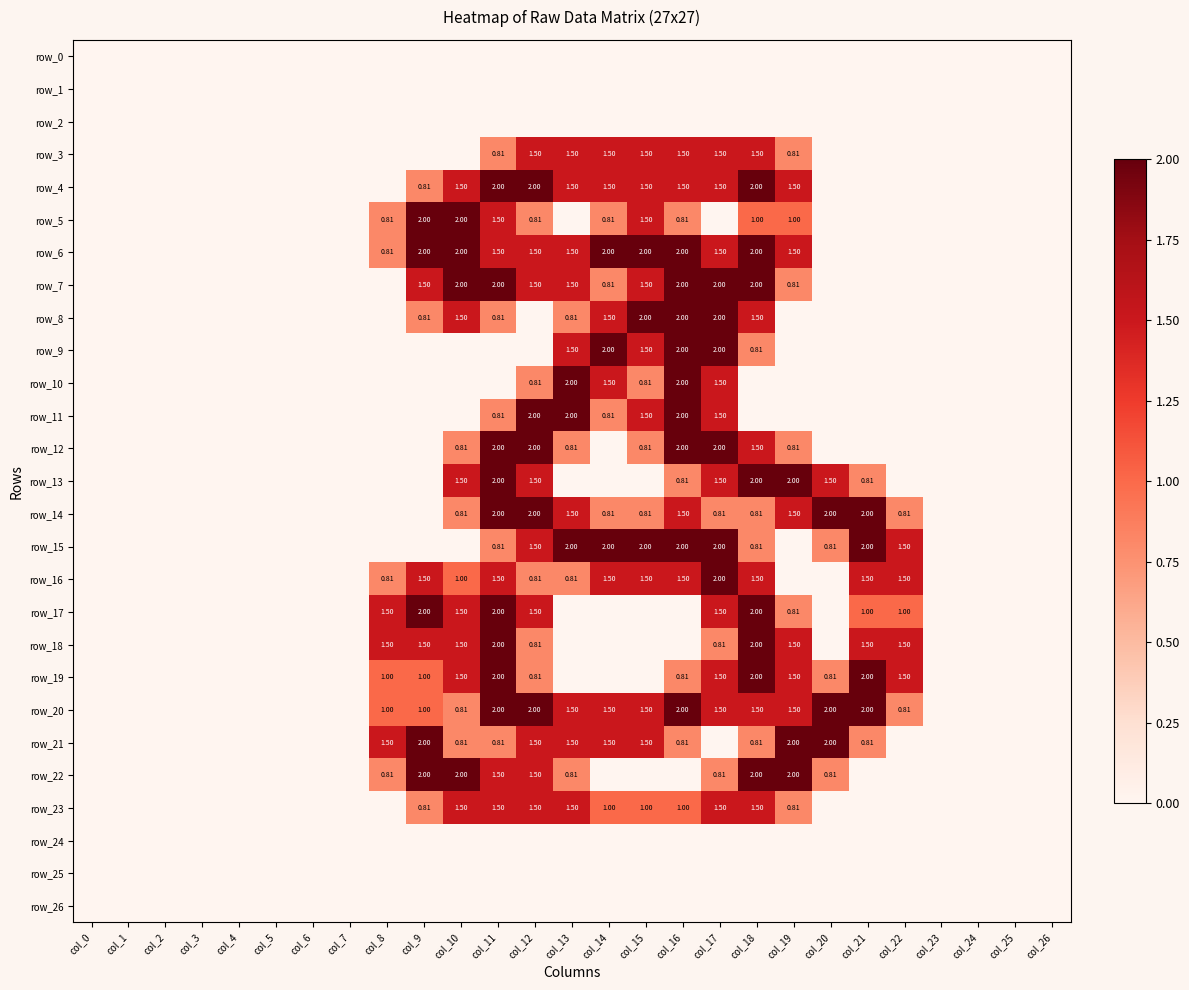

Reading left to right, extract all data points from this chart.

row_0: col_0=0.0	col_1=0.0	col_2=0.0	col_3=0.0	col_4=0.0	col_5=0.0	col_6=0.0	col_7=0.0	col_8=0.0	col_9=0.0	col_10=0.0	col_11=0.0	col_12=0.0	col_13=0.0	col_14=0.0	col_15=0.0	col_16=0.0	col_17=0.0	col_18=0.0	col_19=0.0	col_20=0.0	col_21=0.0	col_22=0.0	col_23=0.0	col_24=0.0	col_25=0.0	col_26=0.0
row_1: col_0=0.0	col_1=0.0	col_2=0.0	col_3=0.0	col_4=0.0	col_5=0.0	col_6=0.0	col_7=0.0	col_8=0.0	col_9=0.0	col_10=0.0	col_11=0.0	col_12=0.0	col_13=0.0	col_14=0.0	col_15=0.0	col_16=0.0	col_17=0.0	col_18=0.0	col_19=0.0	col_20=0.0	col_21=0.0	col_22=0.0	col_23=0.0	col_24=0.0	col_25=0.0	col_26=0.0
row_2: col_0=0.0	col_1=0.0	col_2=0.0	col_3=0.0	col_4=0.0	col_5=0.0	col_6=0.0	col_7=0.0	col_8=0.0	col_9=0.0	col_10=0.0	col_11=0.0	col_12=0.0	col_13=0.0	col_14=0.0	col_15=0.0	col_16=0.0	col_17=0.0	col_18=0.0	col_19=0.0	col_20=0.0	col_21=0.0	col_22=0.0	col_23=0.0	col_24=0.0	col_25=0.0	col_26=0.0
row_3: col_0=0.0	col_1=0.0	col_2=0.0	col_3=0.0	col_4=0.0	col_5=0.0	col_6=0.0	col_7=0.0	col_8=0.0	col_9=0.0	col_10=0.0	col_11=0.8	col_12=1.5	col_13=1.5	col_14=1.5	col_15=1.5	col_16=1.5	col_17=1.5	col_18=1.5	col_19=0.8	col_20=0.0	col_21=0.0	col_22=0.0	col_23=0.0	col_24=0.0	col_25=0.0	col_26=0.0
row_4: col_0=0.0	col_1=0.0	col_2=0.0	col_3=0.0	col_4=0.0	col_5=0.0	col_6=0.0	col_7=0.0	col_8=0.0	col_9=0.8	col_10=1.5	col_11=2.0	col_12=2.0	col_13=1.5	col_14=1.5	col_15=1.5	col_16=1.5	col_17=1.5	col_18=2.0	col_19=1.5	col_20=0.0	col_21=0.0	col_22=0.0	col_23=0.0	col_24=0.0	col_25=0.0	col_26=0.0
row_5: col_0=0.0	col_1=0.0	col_2=0.0	col_3=0.0	col_4=0.0	col_5=0.0	col_6=0.0	col_7=0.0	col_8=0.8	col_9=2.0	col_10=2.0	col_11=1.5	col_12=0.8	col_13=0.0	col_14=0.8	col_15=1.5	col_16=0.8	col_17=0.0	col_18=1.0	col_19=1.0	col_20=0.0	col_21=0.0	col_22=0.0	col_23=0.0	col_24=0.0	col_25=0.0	col_26=0.0
row_6: col_0=0.0	col_1=0.0	col_2=0.0	col_3=0.0	col_4=0.0	col_5=0.0	col_6=0.0	col_7=0.0	col_8=0.8	col_9=2.0	col_10=2.0	col_11=1.5	col_12=1.5	col_13=1.5	col_14=2.0	col_15=2.0	col_16=2.0	col_17=1.5	col_18=2.0	col_19=1.5	col_20=0.0	col_21=0.0	col_22=0.0	col_23=0.0	col_24=0.0	col_25=0.0	col_26=0.0
row_7: col_0=0.0	col_1=0.0	col_2=0.0	col_3=0.0	col_4=0.0	col_5=0.0	col_6=0.0	col_7=0.0	col_8=0.0	col_9=1.5	col_10=2.0	col_11=2.0	col_12=1.5	col_13=1.5	col_14=0.8	col_15=1.5	col_16=2.0	col_17=2.0	col_18=2.0	col_19=0.8	col_20=0.0	col_21=0.0	col_22=0.0	col_23=0.0	col_24=0.0	col_25=0.0	col_26=0.0
row_8: col_0=0.0	col_1=0.0	col_2=0.0	col_3=0.0	col_4=0.0	col_5=0.0	col_6=0.0	col_7=0.0	col_8=0.0	col_9=0.8	col_10=1.5	col_11=0.8	col_12=0.0	col_13=0.8	col_14=1.5	col_15=2.0	col_16=2.0	col_17=2.0	col_18=1.5	col_19=0.0	col_20=0.0	col_21=0.0	col_22=0.0	col_23=0.0	col_24=0.0	col_25=0.0	col_26=0.0
row_9: col_0=0.0	col_1=0.0	col_2=0.0	col_3=0.0	col_4=0.0	col_5=0.0	col_6=0.0	col_7=0.0	col_8=0.0	col_9=0.0	col_10=0.0	col_11=0.0	col_12=0.0	col_13=1.5	col_14=2.0	col_15=1.5	col_16=2.0	col_17=2.0	col_18=0.8	col_19=0.0	col_20=0.0	col_21=0.0	col_22=0.0	col_23=0.0	col_24=0.0	col_25=0.0	col_26=0.0
row_10: col_0=0.0	col_1=0.0	col_2=0.0	col_3=0.0	col_4=0.0	col_5=0.0	col_6=0.0	col_7=0.0	col_8=0.0	col_9=0.0	col_10=0.0	col_11=0.0	col_12=0.8	col_13=2.0	col_14=1.5	col_15=0.8	col_16=2.0	col_17=1.5	col_18=0.0	col_19=0.0	col_20=0.0	col_21=0.0	col_22=0.0	col_23=0.0	col_24=0.0	col_25=0.0	col_26=0.0
row_11: col_0=0.0	col_1=0.0	col_2=0.0	col_3=0.0	col_4=0.0	col_5=0.0	col_6=0.0	col_7=0.0	col_8=0.0	col_9=0.0	col_10=0.0	col_11=0.8	col_12=2.0	col_13=2.0	col_14=0.8	col_15=1.5	col_16=2.0	col_17=1.5	col_18=0.0	col_19=0.0	col_20=0.0	col_21=0.0	col_22=0.0	col_23=0.0	col_24=0.0	col_25=0.0	col_26=0.0
row_12: col_0=0.0	col_1=0.0	col_2=0.0	col_3=0.0	col_4=0.0	col_5=0.0	col_6=0.0	col_7=0.0	col_8=0.0	col_9=0.0	col_10=0.8	col_11=2.0	col_12=2.0	col_13=0.8	col_14=0.0	col_15=0.8	col_16=2.0	col_17=2.0	col_18=1.5	col_19=0.8	col_20=0.0	col_21=0.0	col_22=0.0	col_23=0.0	col_24=0.0	col_25=0.0	col_26=0.0
row_13: col_0=0.0	col_1=0.0	col_2=0.0	col_3=0.0	col_4=0.0	col_5=0.0	col_6=0.0	col_7=0.0	col_8=0.0	col_9=0.0	col_10=1.5	col_11=2.0	col_12=1.5	col_13=0.0	col_14=0.0	col_15=0.0	col_16=0.8	col_17=1.5	col_18=2.0	col_19=2.0	col_20=1.5	col_21=0.8	col_22=0.0	col_23=0.0	col_24=0.0	col_25=0.0	col_26=0.0
row_14: col_0=0.0	col_1=0.0	col_2=0.0	col_3=0.0	col_4=0.0	col_5=0.0	col_6=0.0	col_7=0.0	col_8=0.0	col_9=0.0	col_10=0.8	col_11=2.0	col_12=2.0	col_13=1.5	col_14=0.8	col_15=0.8	col_16=1.5	col_17=0.8	col_18=0.8	col_19=1.5	col_20=2.0	col_21=2.0	col_22=0.8	col_23=0.0	col_24=0.0	col_25=0.0	col_26=0.0
row_15: col_0=0.0	col_1=0.0	col_2=0.0	col_3=0.0	col_4=0.0	col_5=0.0	col_6=0.0	col_7=0.0	col_8=0.0	col_9=0.0	col_10=0.0	col_11=0.8	col_12=1.5	col_13=2.0	col_14=2.0	col_15=2.0	col_16=2.0	col_17=2.0	col_18=0.8	col_19=0.0	col_20=0.8	col_21=2.0	col_22=1.5	col_23=0.0	col_24=0.0	col_25=0.0	col_26=0.0
row_16: col_0=0.0	col_1=0.0	col_2=0.0	col_3=0.0	col_4=0.0	col_5=0.0	col_6=0.0	col_7=0.0	col_8=0.8	col_9=1.5	col_10=1.0	col_11=1.5	col_12=0.8	col_13=0.8	col_14=1.5	col_15=1.5	col_16=1.5	col_17=2.0	col_18=1.5	col_19=0.0	col_20=0.0	col_21=1.5	col_22=1.5	col_23=0.0	col_24=0.0	col_25=0.0	col_26=0.0
row_17: col_0=0.0	col_1=0.0	col_2=0.0	col_3=0.0	col_4=0.0	col_5=0.0	col_6=0.0	col_7=0.0	col_8=1.5	col_9=2.0	col_10=1.5	col_11=2.0	col_12=1.5	col_13=0.0	col_14=0.0	col_15=0.0	col_16=0.0	col_17=1.5	col_18=2.0	col_19=0.8	col_20=0.0	col_21=1.0	col_22=1.0	col_23=0.0	col_24=0.0	col_25=0.0	col_26=0.0
row_18: col_0=0.0	col_1=0.0	col_2=0.0	col_3=0.0	col_4=0.0	col_5=0.0	col_6=0.0	col_7=0.0	col_8=1.5	col_9=1.5	col_10=1.5	col_11=2.0	col_12=0.8	col_13=0.0	col_14=0.0	col_15=0.0	col_16=0.0	col_17=0.8	col_18=2.0	col_19=1.5	col_20=0.0	col_21=1.5	col_22=1.5	col_23=0.0	col_24=0.0	col_25=0.0	col_26=0.0
row_19: col_0=0.0	col_1=0.0	col_2=0.0	col_3=0.0	col_4=0.0	col_5=0.0	col_6=0.0	col_7=0.0	col_8=1.0	col_9=1.0	col_10=1.5	col_11=2.0	col_12=0.8	col_13=0.0	col_14=0.0	col_15=0.0	col_16=0.8	col_17=1.5	col_18=2.0	col_19=1.5	col_20=0.8	col_21=2.0	col_22=1.5	col_23=0.0	col_24=0.0	col_25=0.0	col_26=0.0
row_20: col_0=0.0	col_1=0.0	col_2=0.0	col_3=0.0	col_4=0.0	col_5=0.0	col_6=0.0	col_7=0.0	col_8=1.0	col_9=1.0	col_10=0.8	col_11=2.0	col_12=2.0	col_13=1.5	col_14=1.5	col_15=1.5	col_16=2.0	col_17=1.5	col_18=1.5	col_19=1.5	col_20=2.0	col_21=2.0	col_22=0.8	col_23=0.0	col_24=0.0	col_25=0.0	col_26=0.0
row_21: col_0=0.0	col_1=0.0	col_2=0.0	col_3=0.0	col_4=0.0	col_5=0.0	col_6=0.0	col_7=0.0	col_8=1.5	col_9=2.0	col_10=0.8	col_11=0.8	col_12=1.5	col_13=1.5	col_14=1.5	col_15=1.5	col_16=0.8	col_17=0.0	col_18=0.8	col_19=2.0	col_20=2.0	col_21=0.8	col_22=0.0	col_23=0.0	col_24=0.0	col_25=0.0	col_26=0.0
row_22: col_0=0.0	col_1=0.0	col_2=0.0	col_3=0.0	col_4=0.0	col_5=0.0	col_6=0.0	col_7=0.0	col_8=0.8	col_9=2.0	col_10=2.0	col_11=1.5	col_12=1.5	col_13=0.8	col_14=0.0	col_15=0.0	col_16=0.0	col_17=0.8	col_18=2.0	col_19=2.0	col_20=0.8	col_21=0.0	col_22=0.0	col_23=0.0	col_24=0.0	col_25=0.0	col_26=0.0
row_23: col_0=0.0	col_1=0.0	col_2=0.0	col_3=0.0	col_4=0.0	col_5=0.0	col_6=0.0	col_7=0.0	col_8=0.0	col_9=0.8	col_10=1.5	col_11=1.5	col_12=1.5	col_13=1.5	col_14=1.0	col_15=1.0	col_16=1.0	col_17=1.5	col_18=1.5	col_19=0.8	col_20=0.0	col_21=0.0	col_22=0.0	col_23=0.0	col_24=0.0	col_25=0.0	col_26=0.0
row_24: col_0=0.0	col_1=0.0	col_2=0.0	col_3=0.0	col_4=0.0	col_5=0.0	col_6=0.0	col_7=0.0	col_8=0.0	col_9=0.0	col_10=0.0	col_11=0.0	col_12=0.0	col_13=0.0	col_14=0.0	col_15=0.0	col_16=0.0	col_17=0.0	col_18=0.0	col_19=0.0	col_20=0.0	col_21=0.0	col_22=0.0	col_23=0.0	col_24=0.0	col_25=0.0	col_26=0.0
row_25: col_0=0.0	col_1=0.0	col_2=0.0	col_3=0.0	col_4=0.0	col_5=0.0	col_6=0.0	col_7=0.0	col_8=0.0	col_9=0.0	col_10=0.0	col_11=0.0	col_12=0.0	col_13=0.0	col_14=0.0	col_15=0.0	col_16=0.0	col_17=0.0	col_18=0.0	col_19=0.0	col_20=0.0	col_21=0.0	col_22=0.0	col_23=0.0	col_24=0.0	col_25=0.0	col_26=0.0
row_26: col_0=0.0	col_1=0.0	col_2=0.0	col_3=0.0	col_4=0.0	col_5=0.0	col_6=0.0	col_7=0.0	col_8=0.0	col_9=0.0	col_10=0.0	col_11=0.0	col_12=0.0	col_13=0.0	col_14=0.0	col_15=0.0	col_16=0.0	col_17=0.0	col_18=0.0	col_19=0.0	col_20=0.0	col_21=0.0	col_22=0.0	col_23=0.0	col_24=0.0	col_25=0.0	col_26=0.0